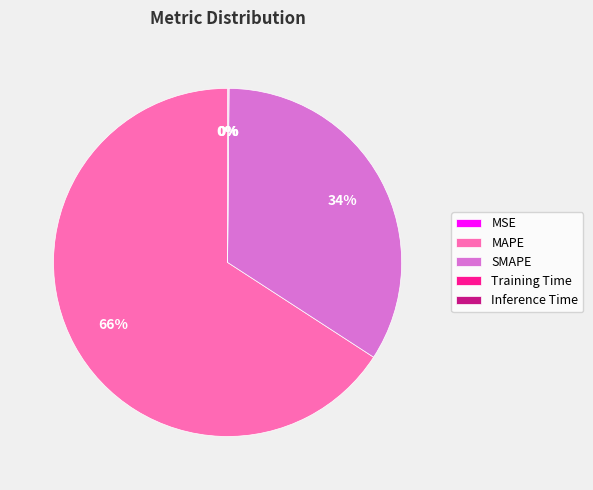

Which category has the biggest portion of the pie?

MAPE